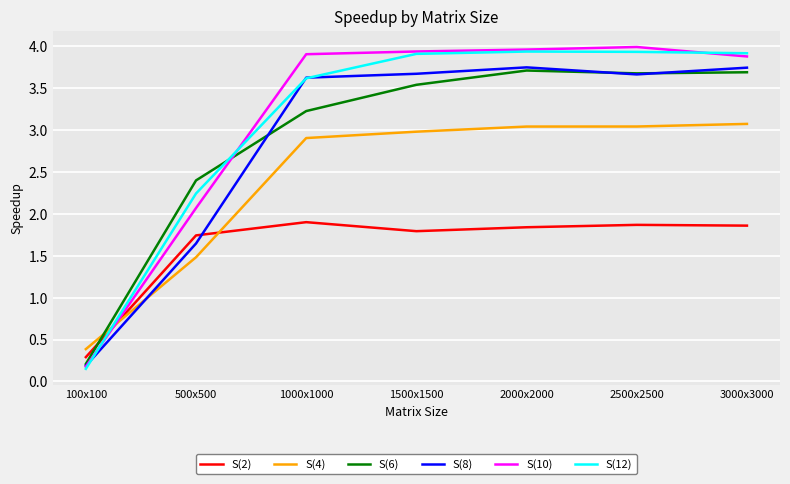

Rank the series at 3000x3000 from lowest to highest value.

S(2), S(4), S(6), S(8), S(10), S(12)